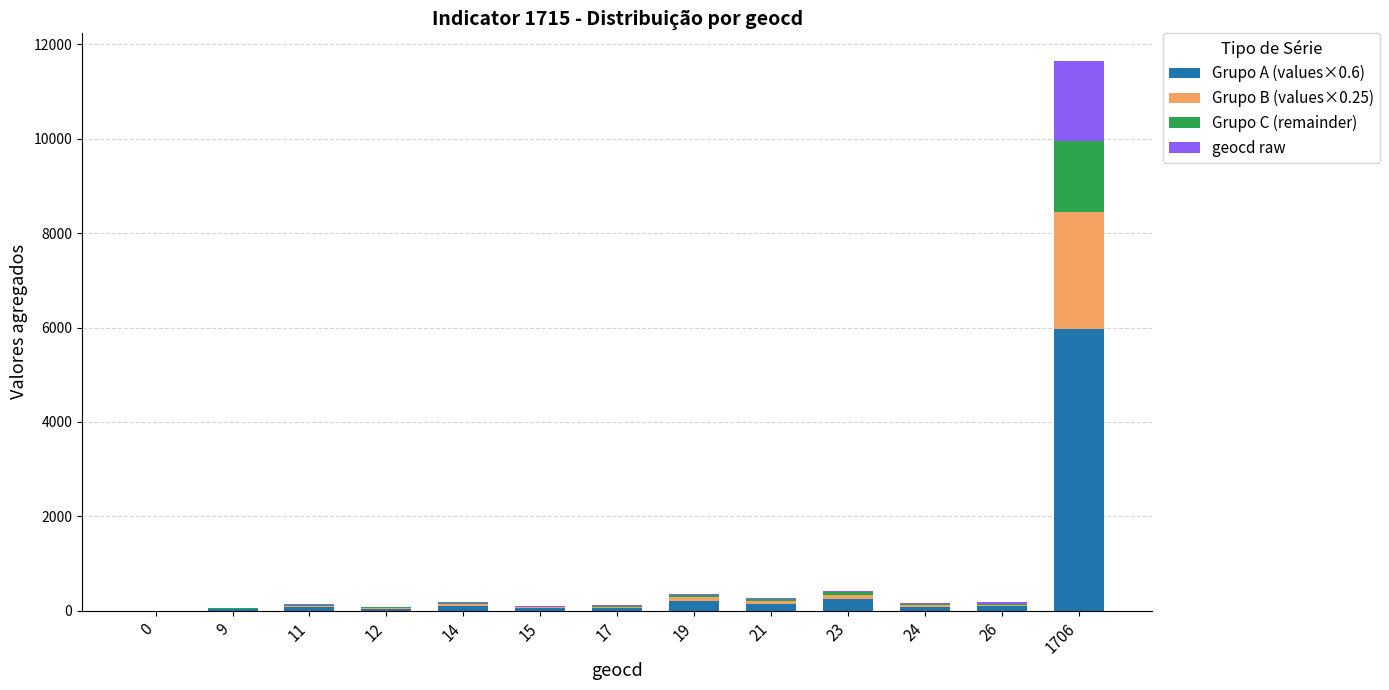

What are all the series names shown in the legend?

Grupo A (values×0.6), Grupo B (values×0.25), Grupo C (remainder), geocd raw